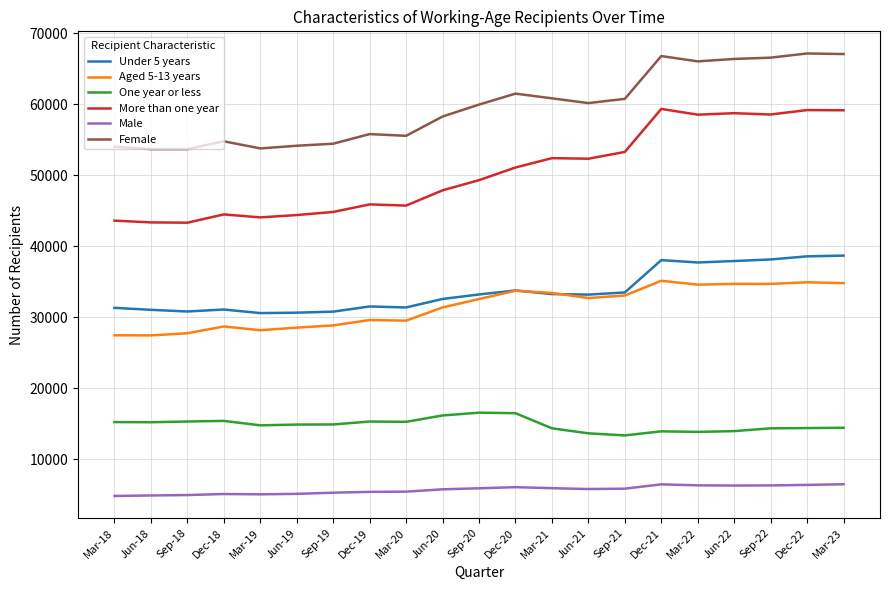

What is the smallest value displayed?

4815